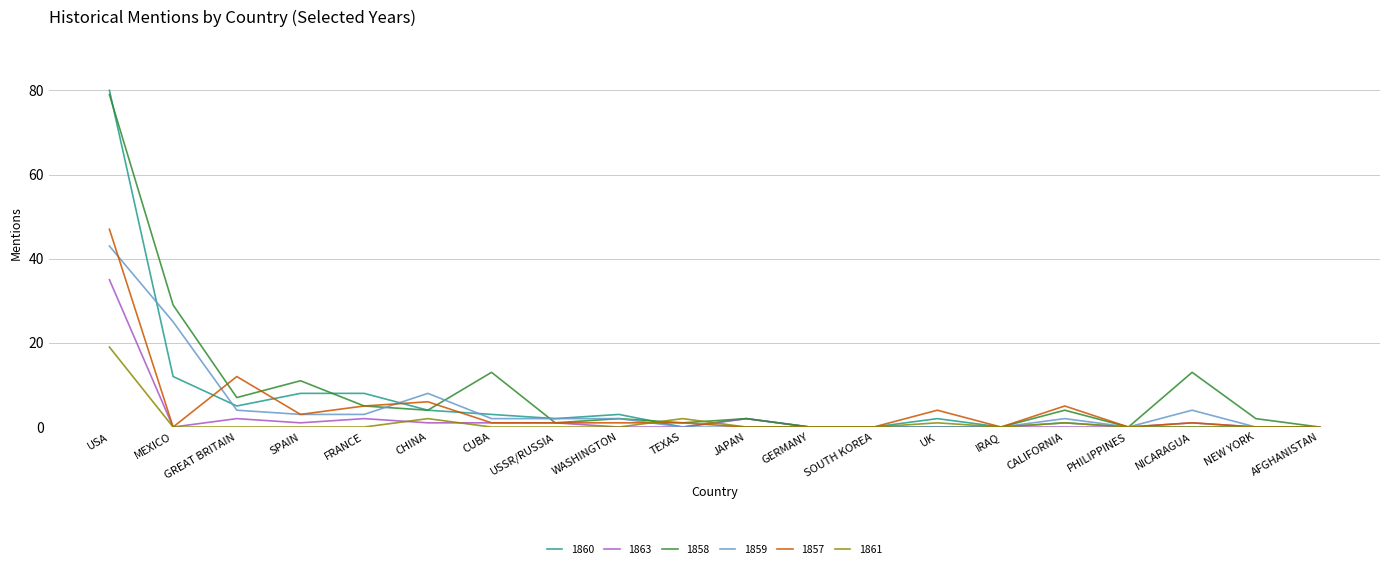

At which label does 1863 reach its peak?

USA